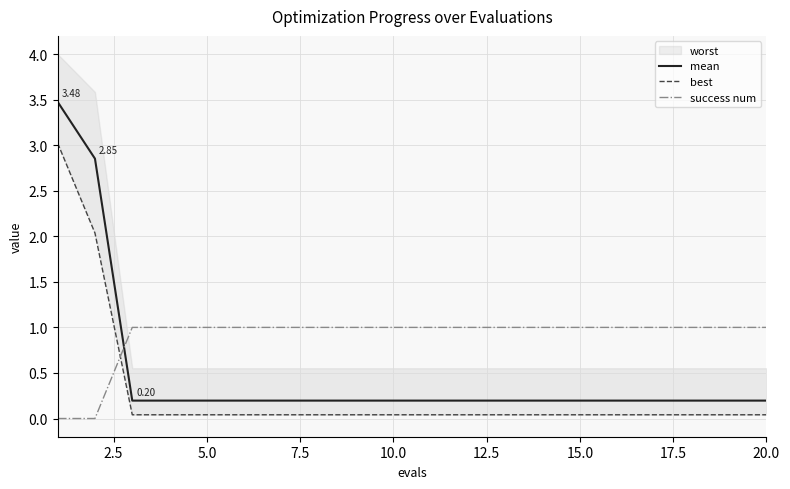

True or false: success num and mean intersect in this chart.

True